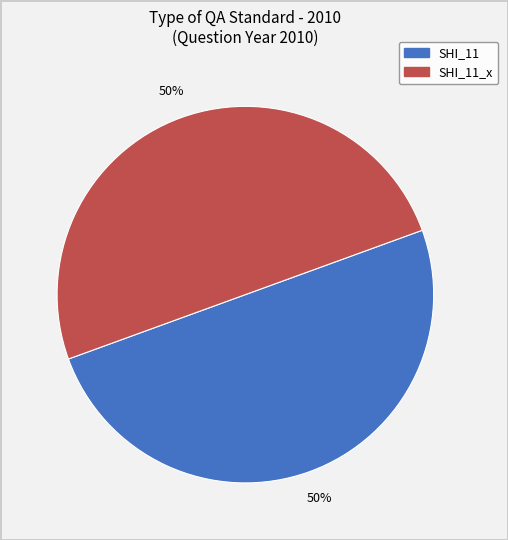

To the nearest percent, what is the average slice percentage?

50%